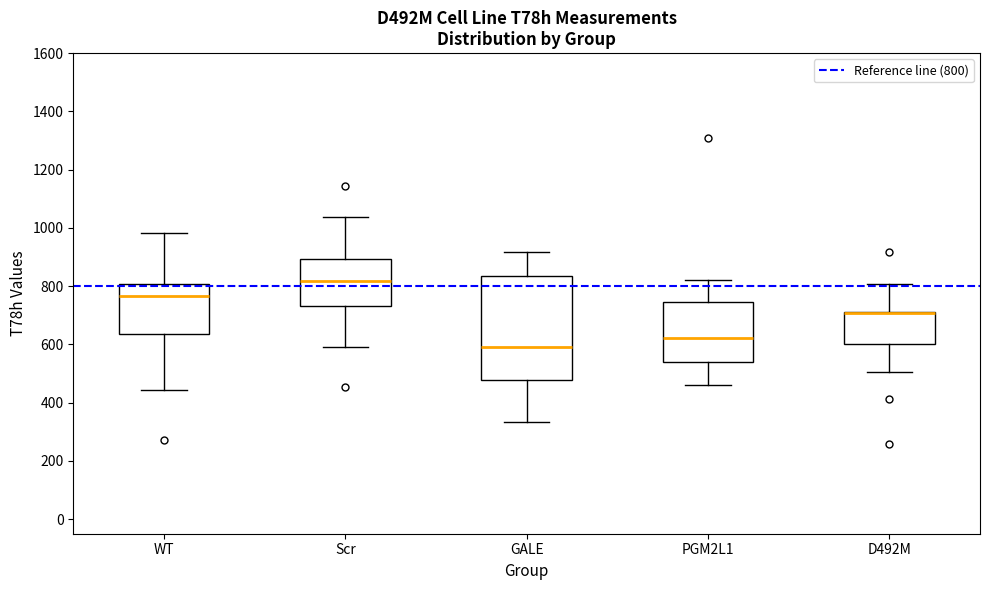

Reading left to right, transcribe this box plot: for each box, give where its median line is, the range the box spans, and where its two whiskers end, as read against the y-axis. The values are not printed on the chart, so give them approximately, as read against the axis.

WT: median 760, box 640 to 800, whiskers 440 to 980
Scr: median 820, box 740 to 900, whiskers 600 to 1040
GALE: median 600, box 480 to 840, whiskers 340 to 920
PGM2L1: median 620, box 540 to 740, whiskers 460 to 820
D492M: median 700 (drawn on the box's upper edge), box 600 to 720, whiskers 500 to 800